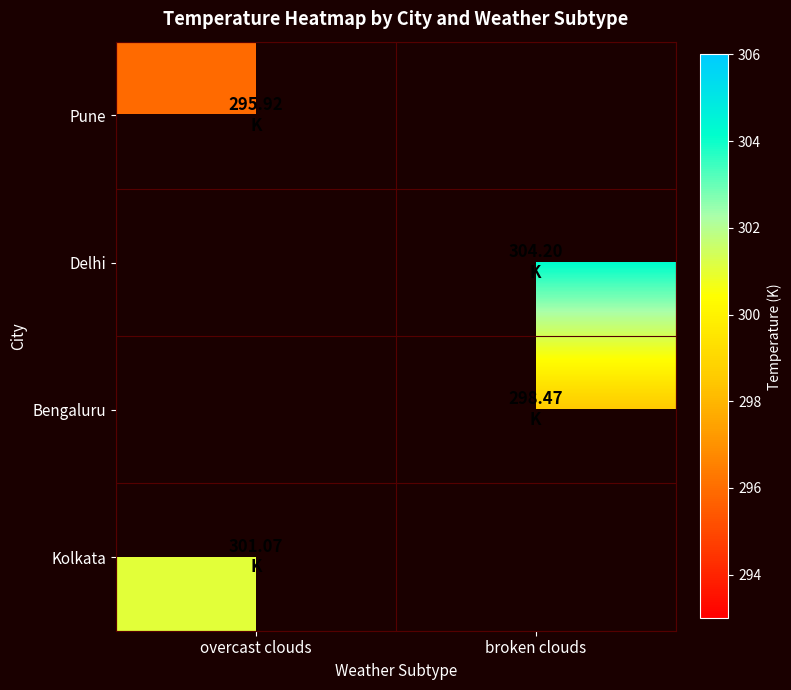

Is it true that Delhi equals 540.9 at broken clouds?

False